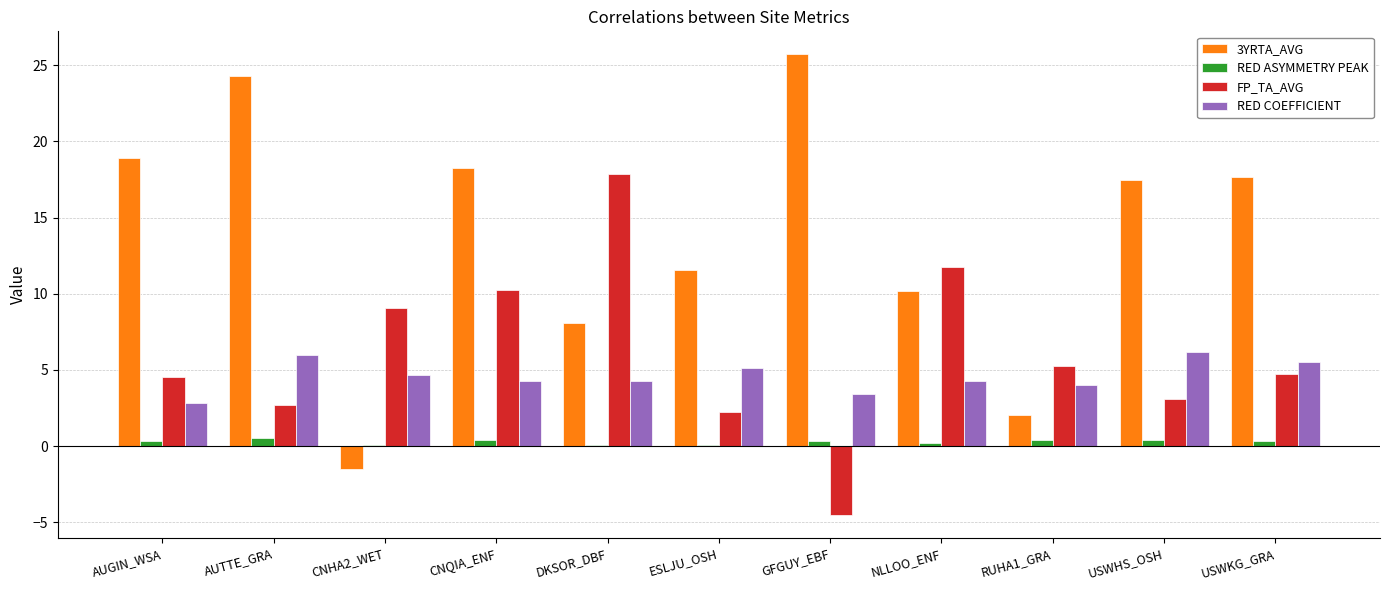

The value of RED COEFFICIENT at USWHS_OSH is 9.4. True or false?

False